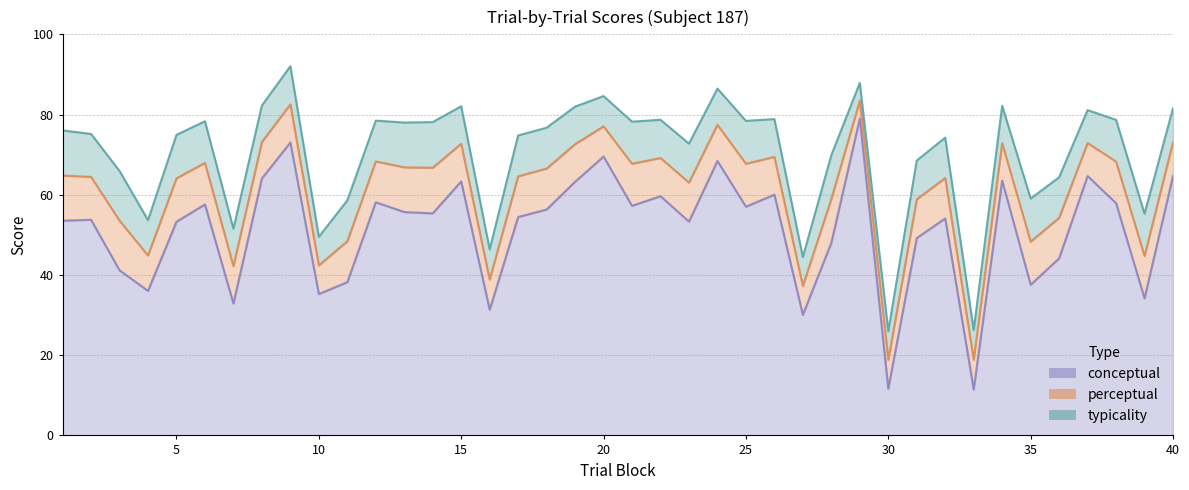

What is the difference between the conceptual values at 3 and 18?

15.2